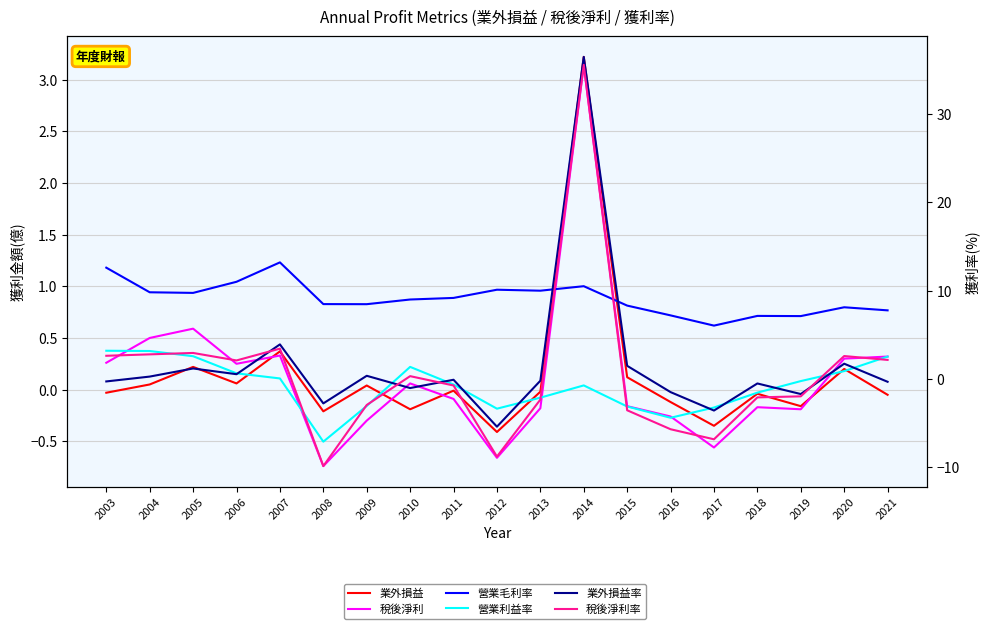

Where does the 稅後淨利率 series first go above 0?

2003